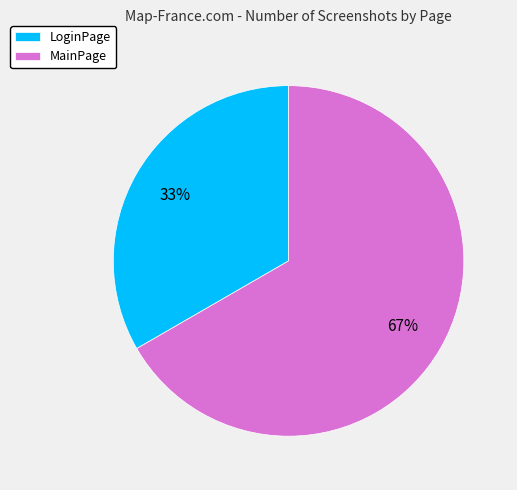

What is the smallest slice in the pie chart?

LoginPage